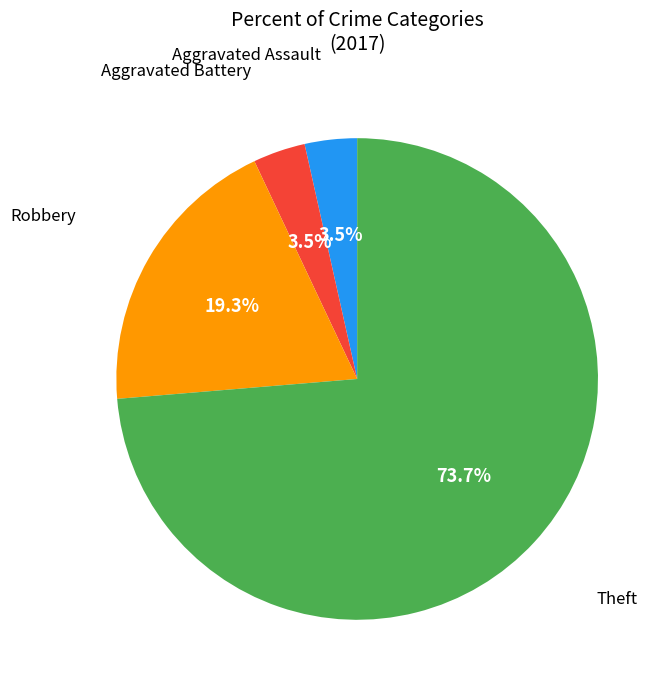

Does any single category account for the majority?

Yes